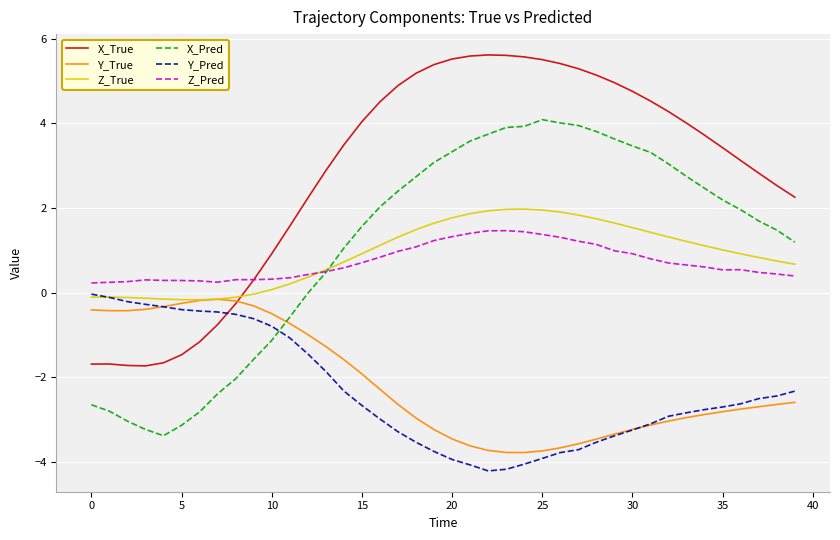

True or false: Y_Pred and Y_True intersect in this chart.

True